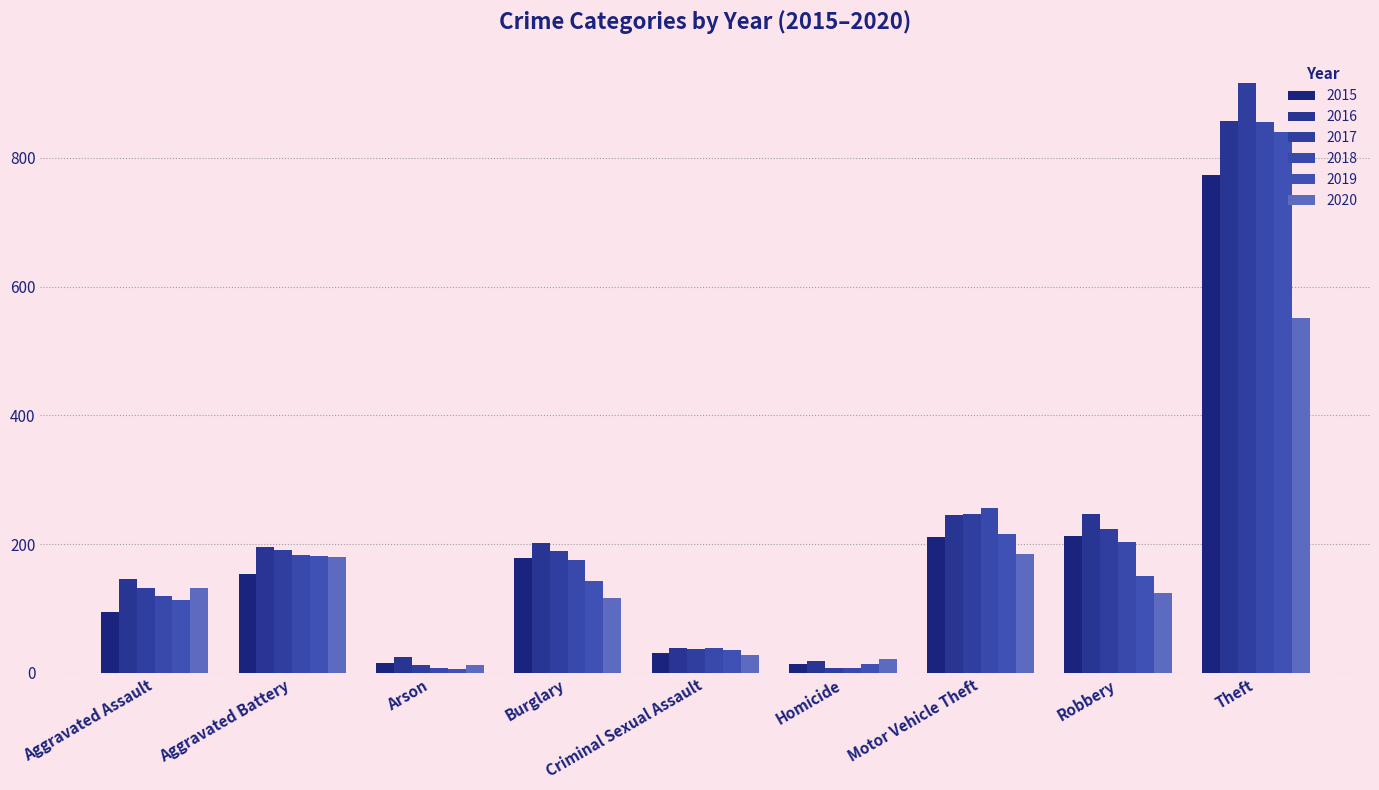

Does the chart contain stacked bars?

No